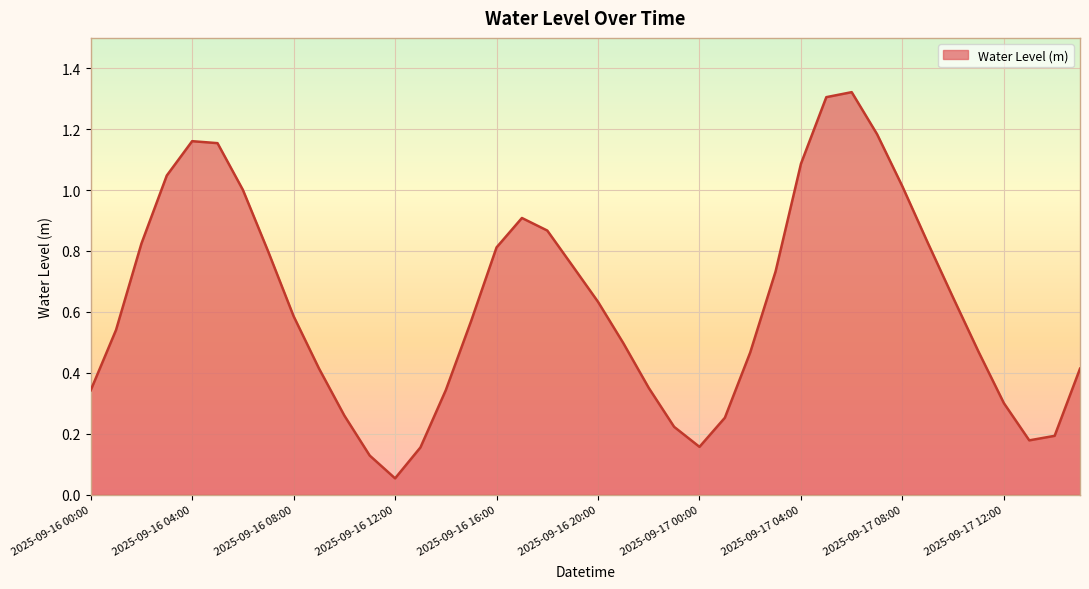

What is the sum of all values?

25.0